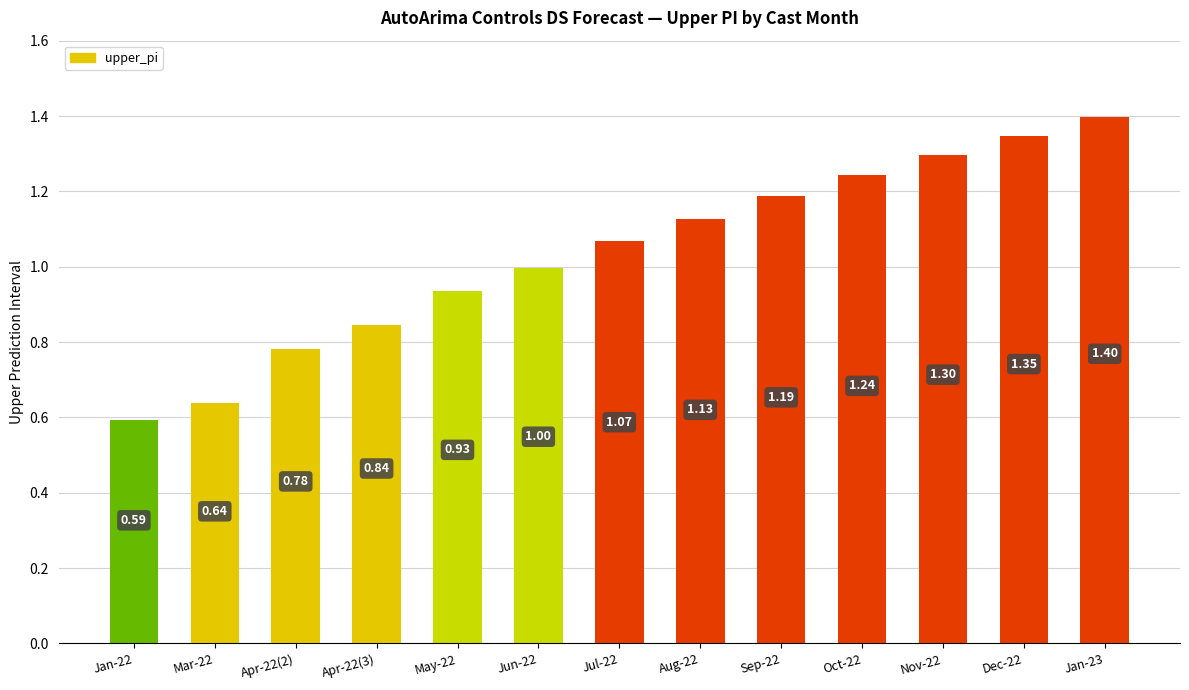

Rank the categories by value from highest to lowest.

Jan-23, Dec-22, Nov-22, Oct-22, Sep-22, Aug-22, Jul-22, Jun-22, May-22, Apr-22(3), Apr-22(2), Mar-22, Jan-22